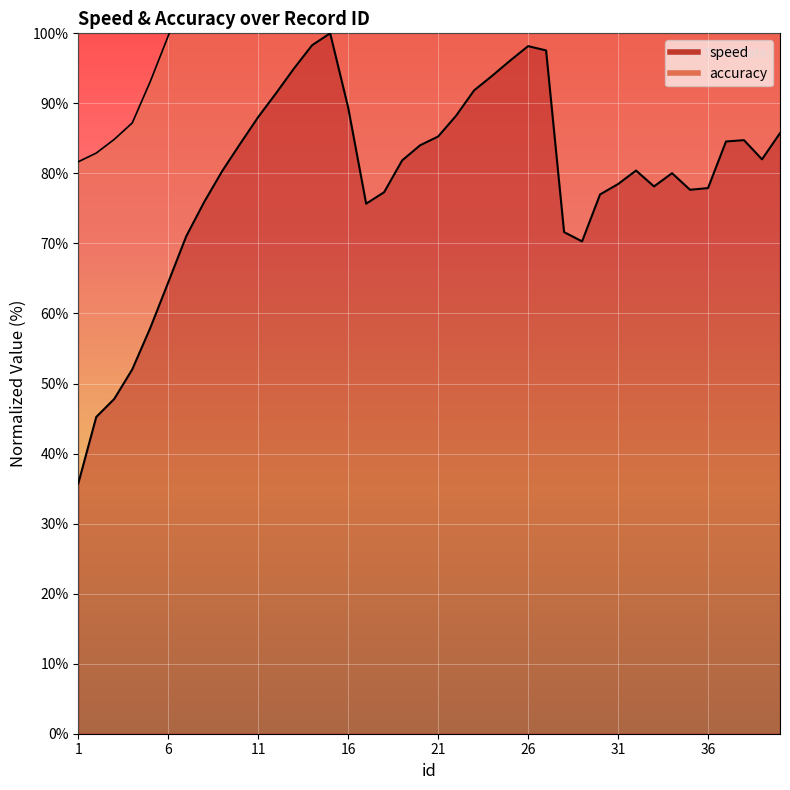

Is it true that the value at 23 is 91.9?

True